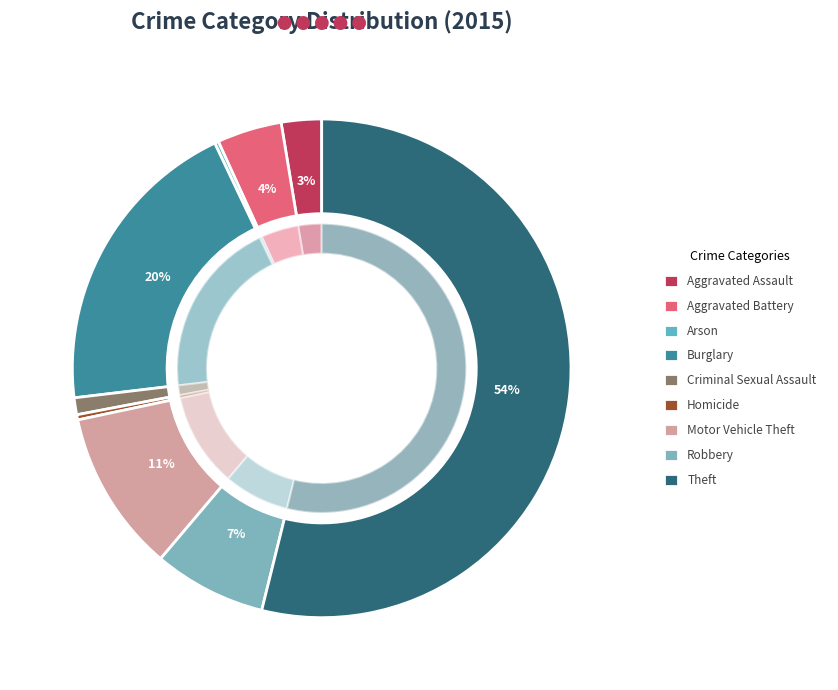

Is the sum of Homicide and Motor Vehicle Theft greater than half?

No